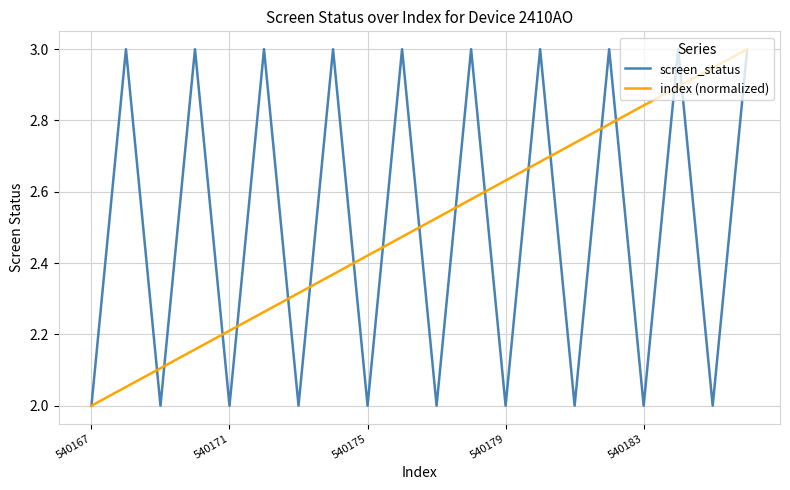

Does the chart have visible grid lines?

Yes